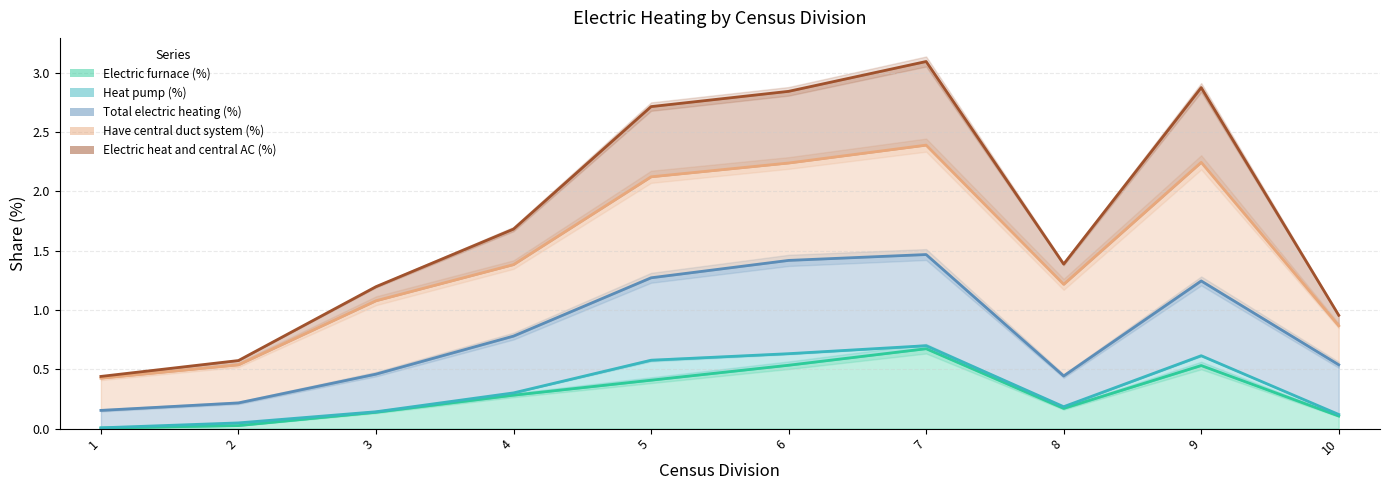

Is the value of Total electric heating (%) at 5 greater than the value of Electric heat and central AC (%) at 2?

Yes